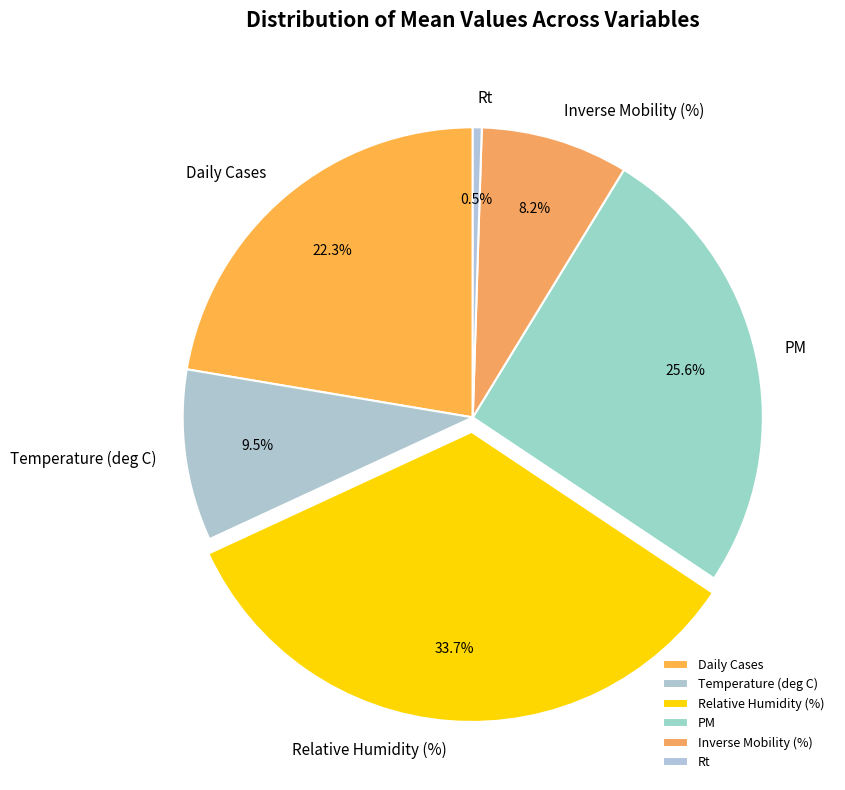

Do Temperature (deg C) and Rt together represent more than half of the pie?

No